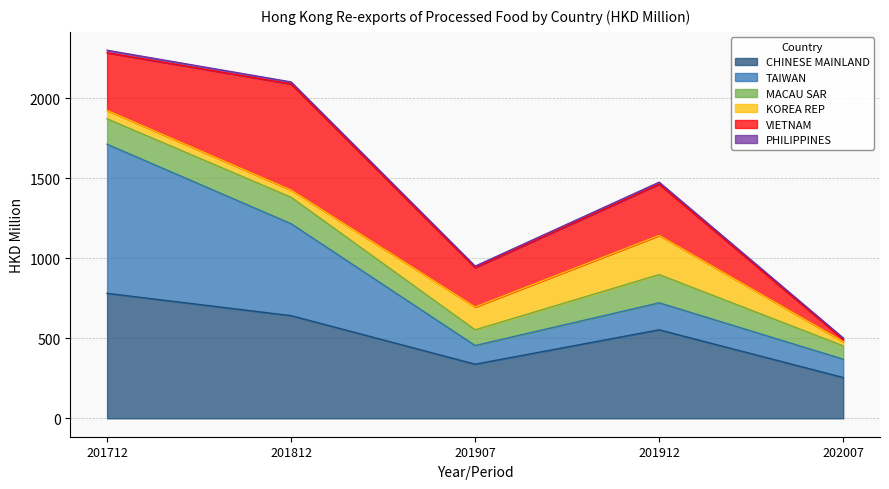

At which label is CHINESE MAINLAND closest to 518?

201912